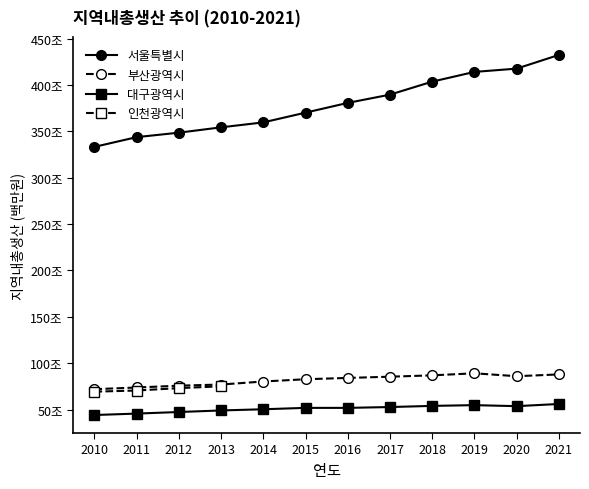

What is the difference between the second highest and second lowest values in the 부산광역시 series?

14113814